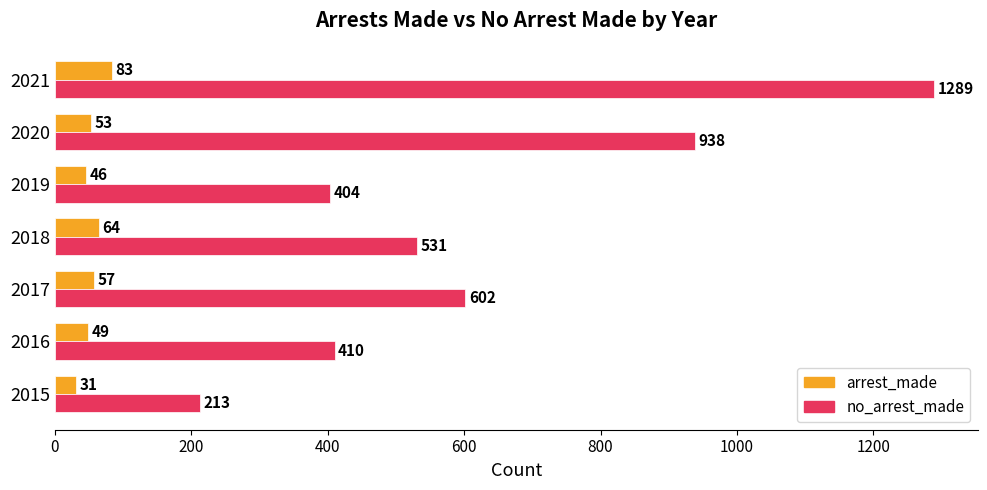

What is the spread (max minus min) of values at 2017?

545